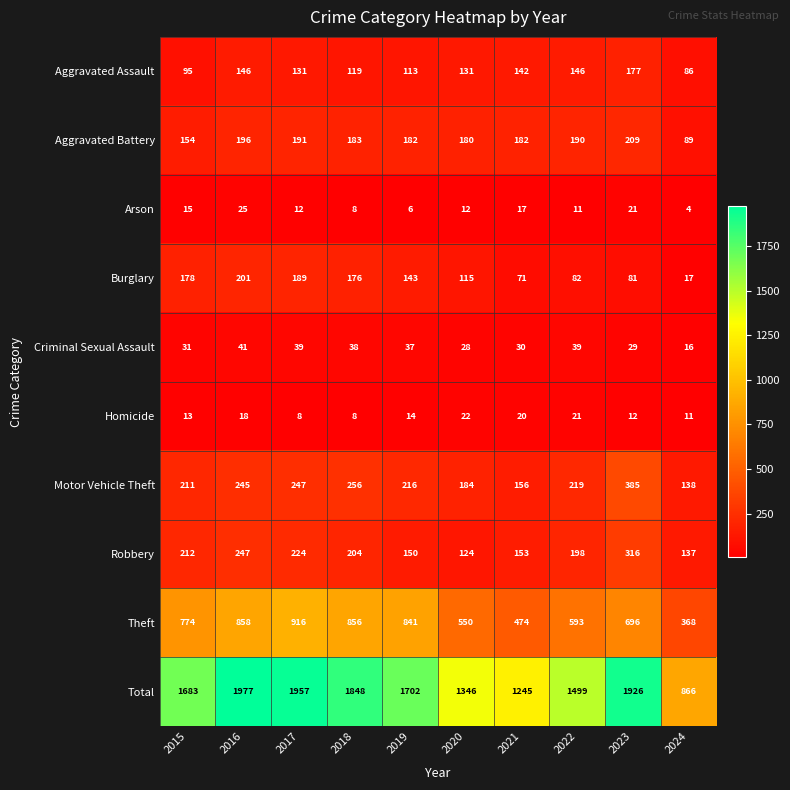

Rank the series by their maximum value, from lowest to highest.

Homicide, Arson, Criminal Sexual Assault, Aggravated Assault, Burglary, Aggravated Battery, Robbery, Motor Vehicle Theft, Theft, Total